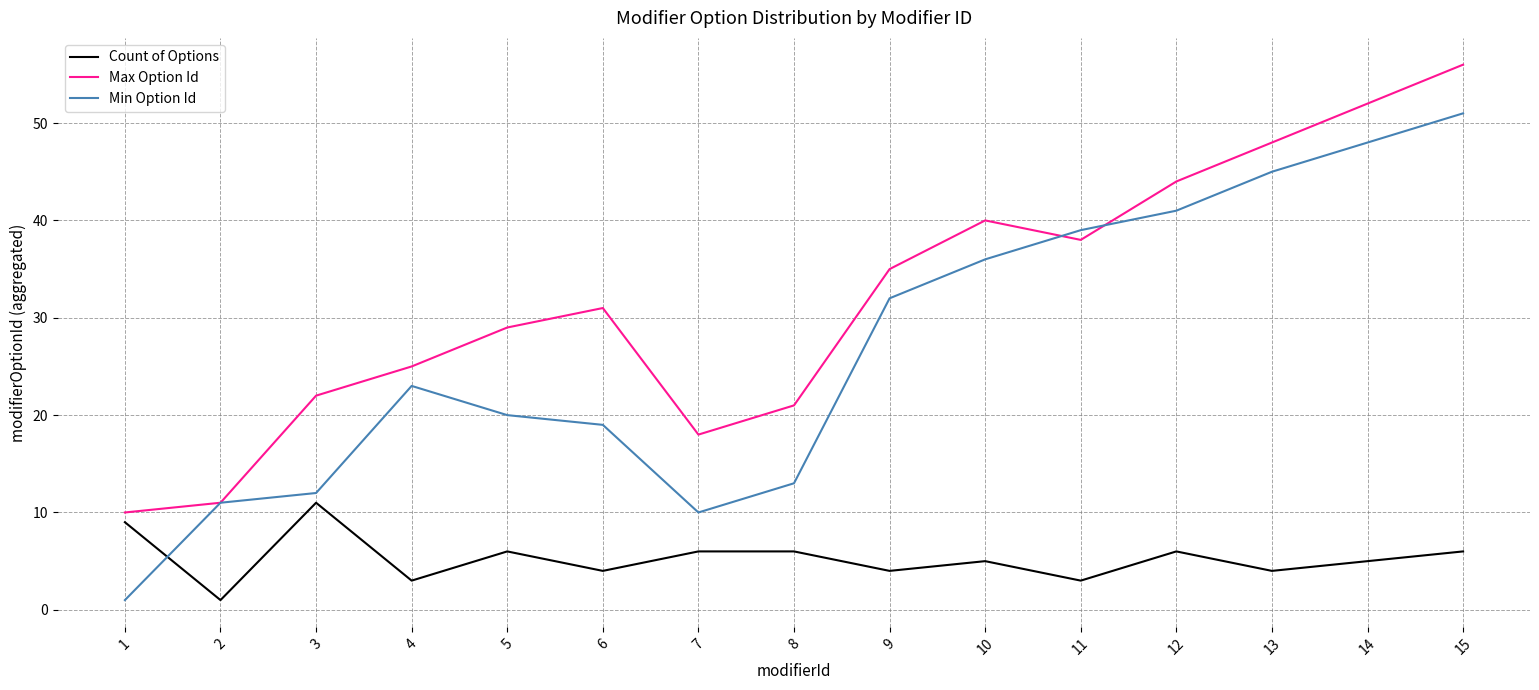

At which category does Max Option Id reach its first local peak?

6